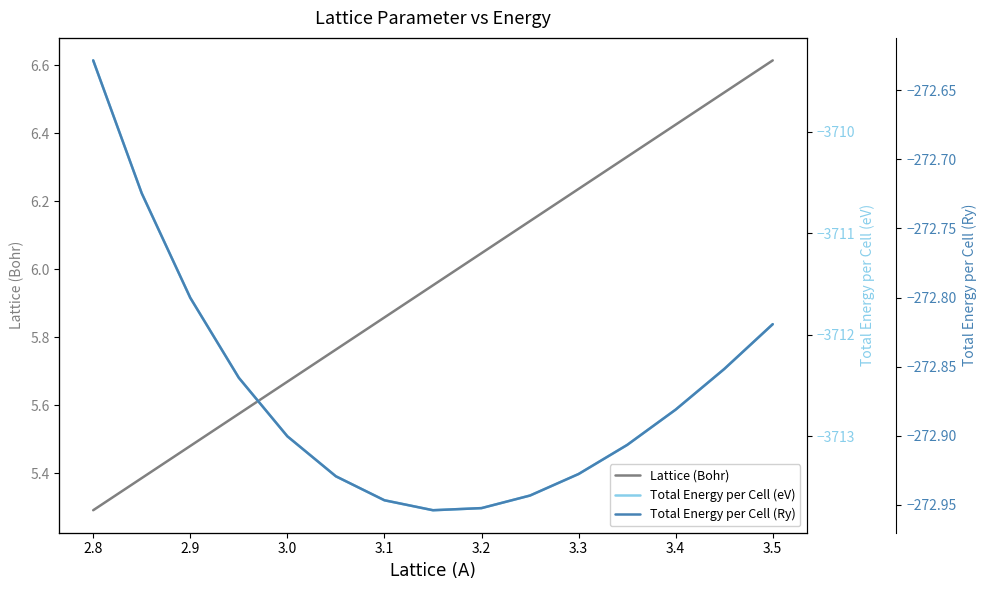

True or false: Total Energy per Cell (eV) and Lattice (Bohr) intersect in this chart.

False